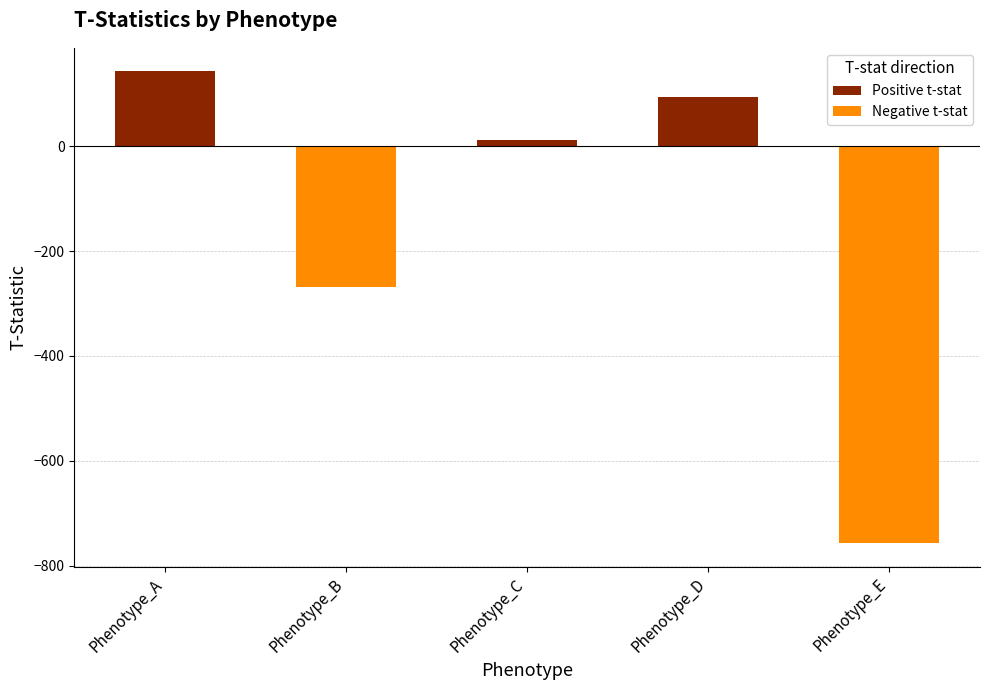

What is the total value across all series at Phenotype_A?

142.6